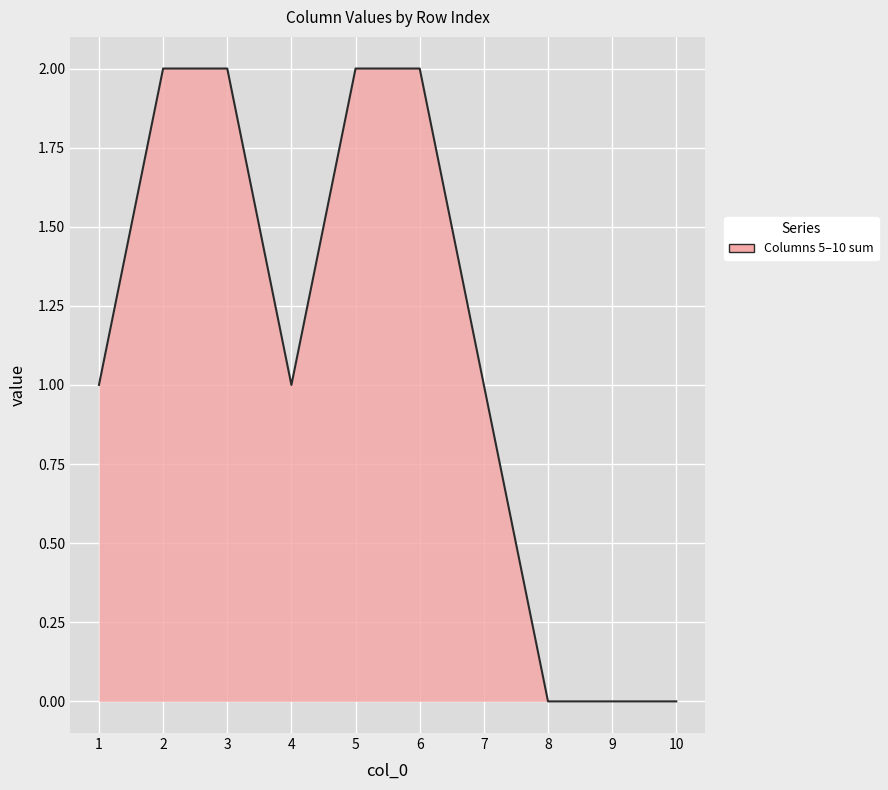

Which has a higher value, 8 or 1?

1